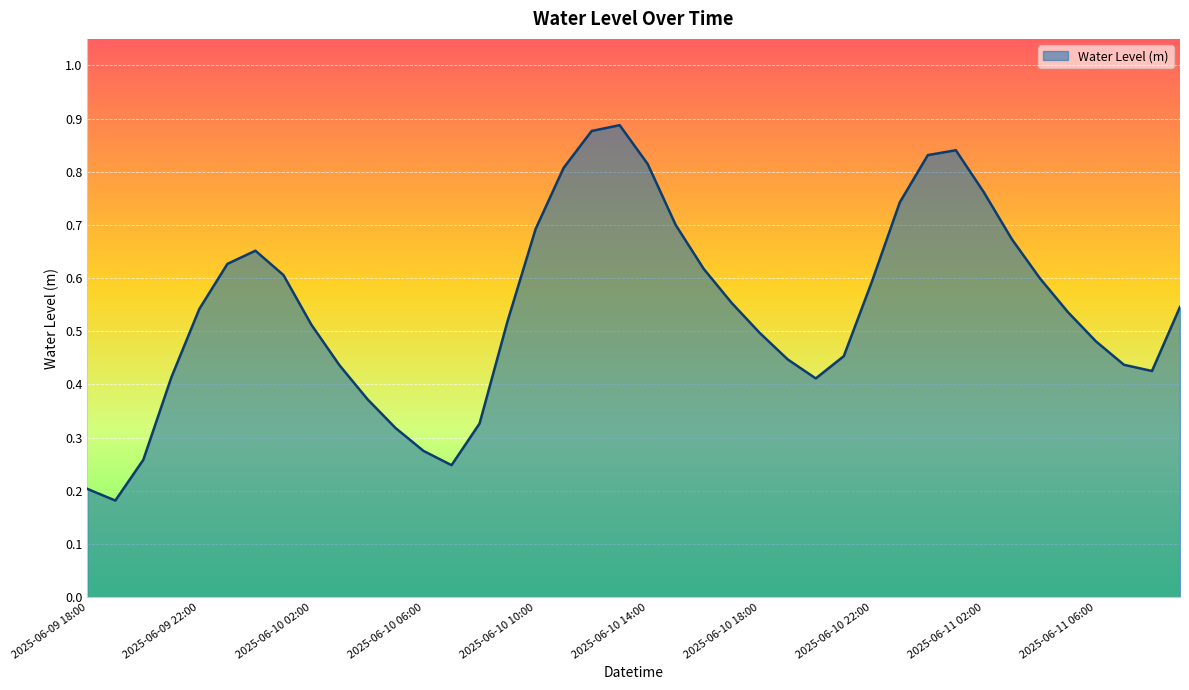

What is the difference between the maximum and minimum values?

0.7